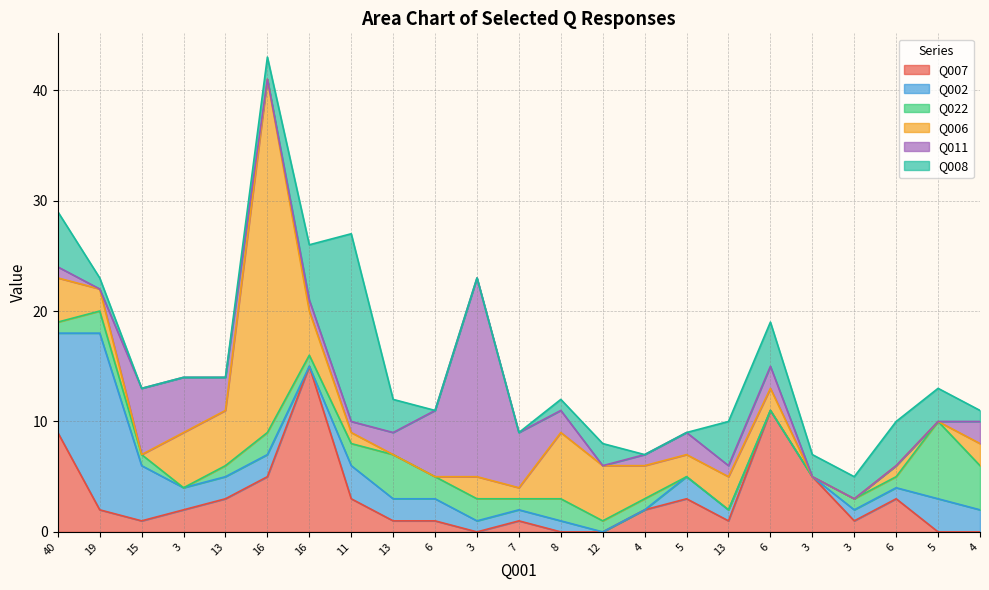

How many lines are shown in the chart?

6